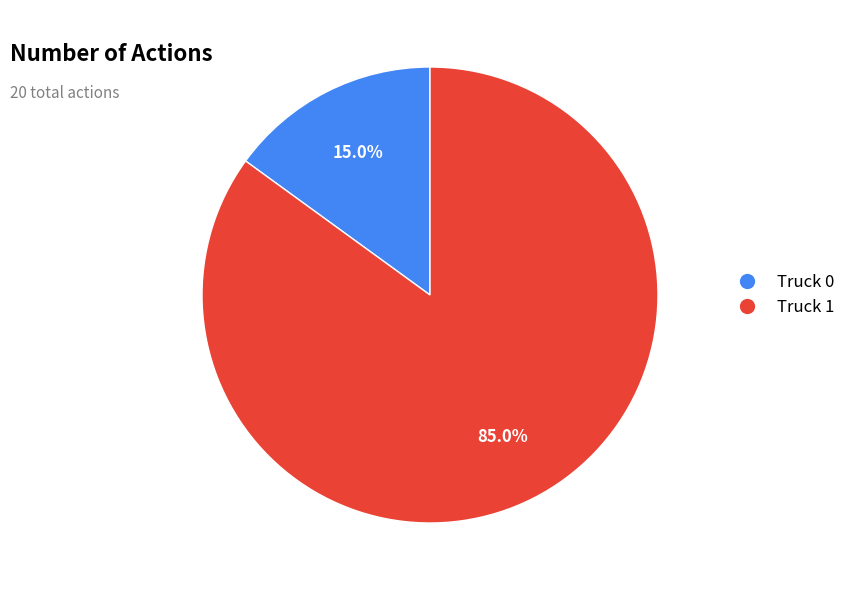

Is it true that Truck 1 is 85% of the pie?

True